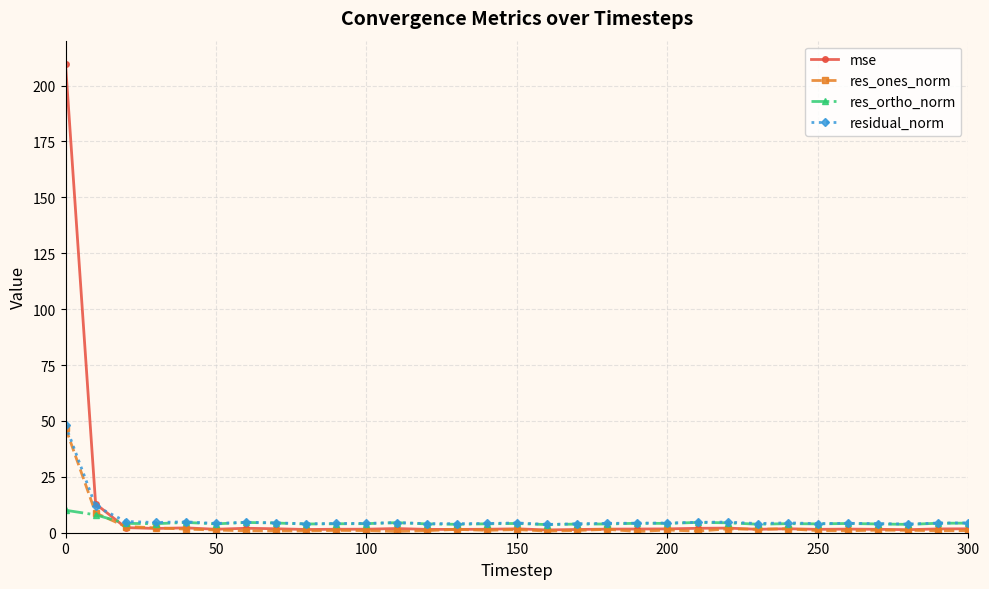

True or false: residual_norm has more than 0 points higher than both neighbors.

True